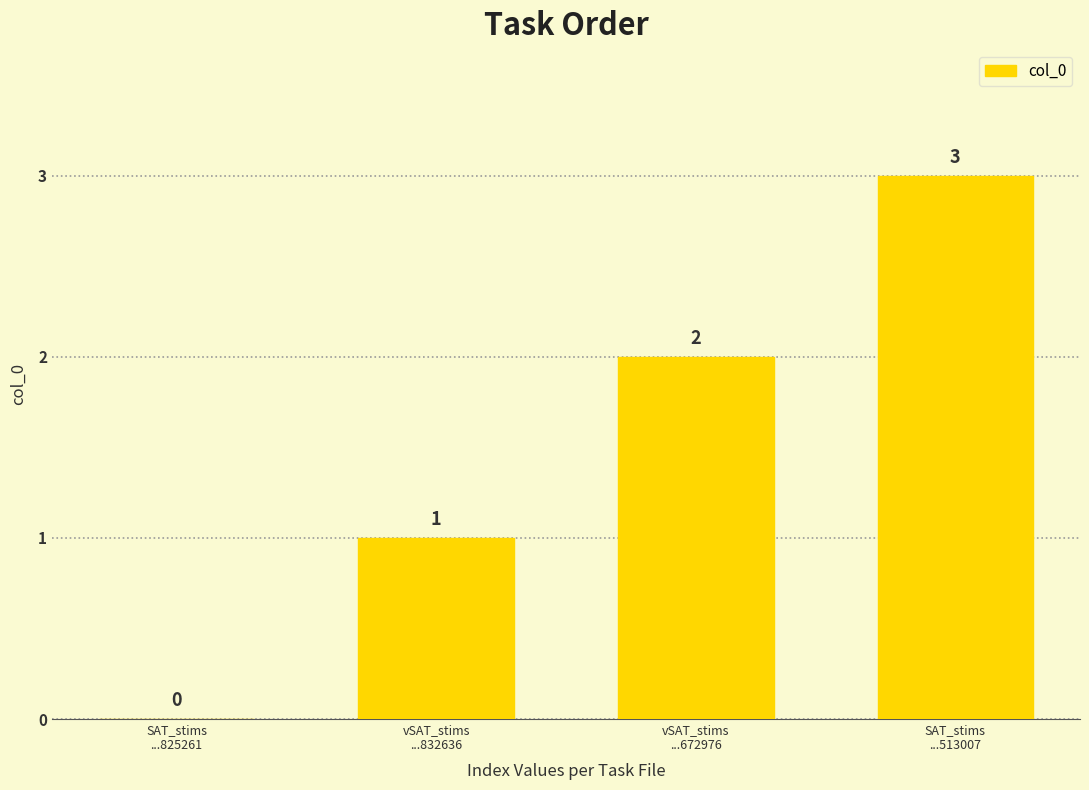

What is the sum of all values?

6